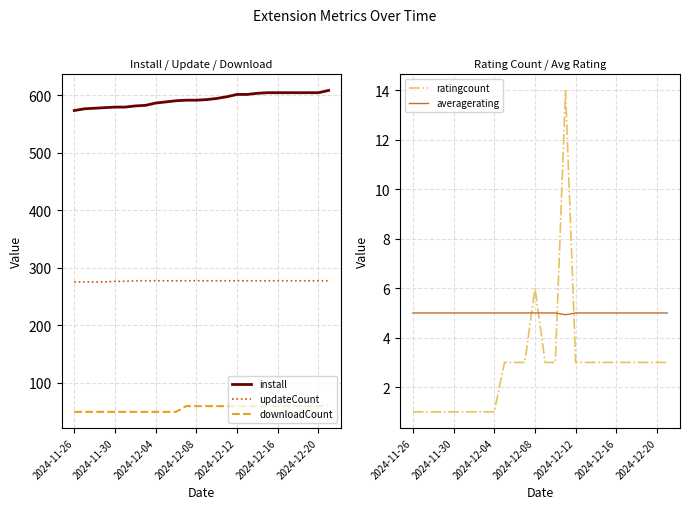

What is the difference between the second highest and minimum values in the ratingcount series?

5.0